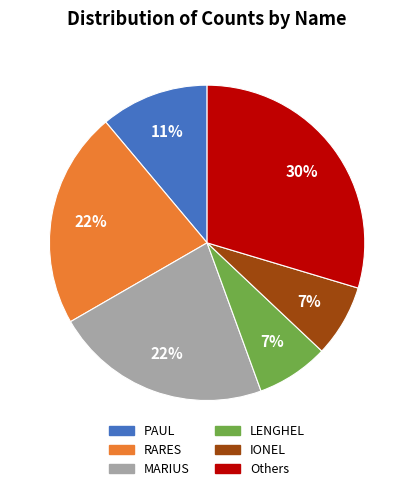

How many slices are in this pie chart?

6